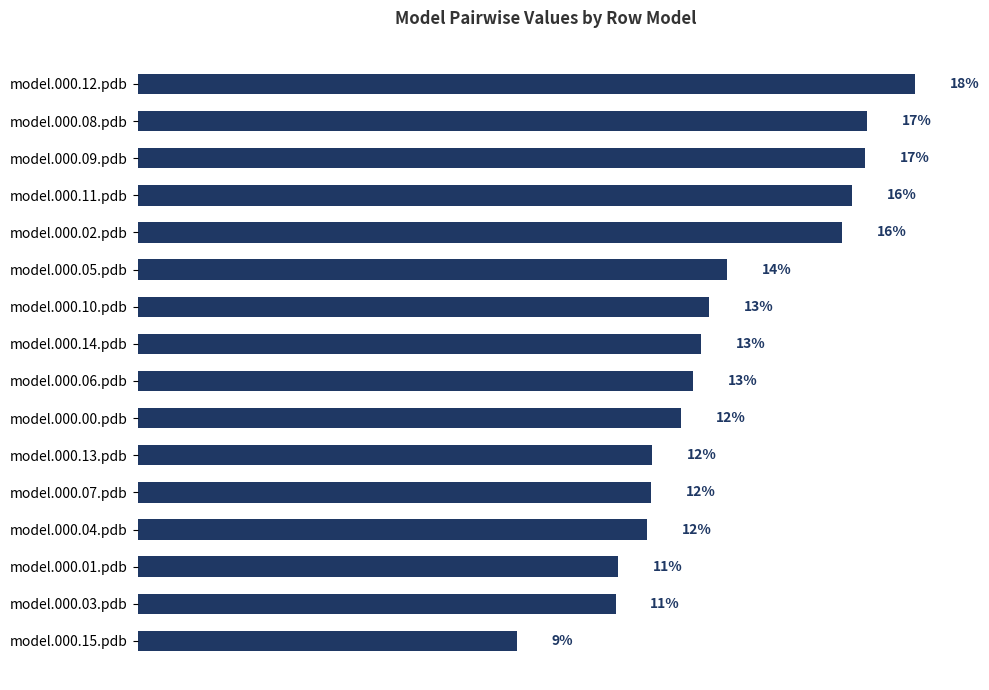

Are the bars horizontal?

Yes